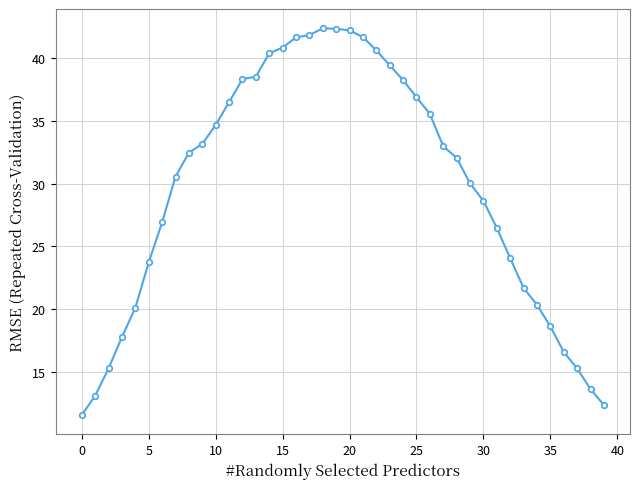

What is the value of the 24th point from the left?

39.4